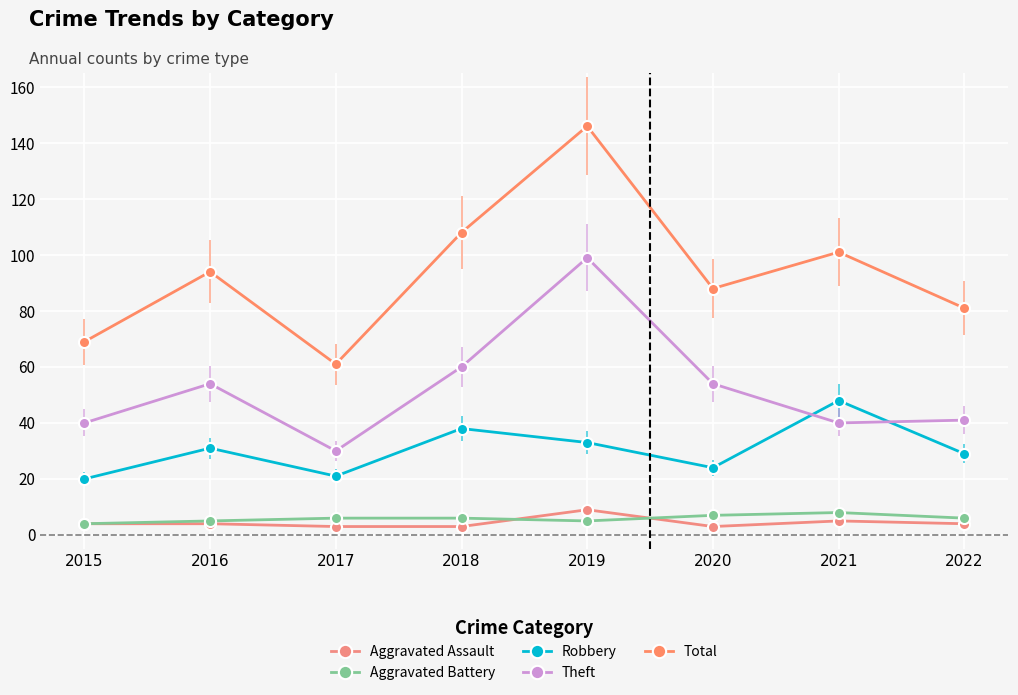

What is the value of the Robbery point at the 8th from the left?

29